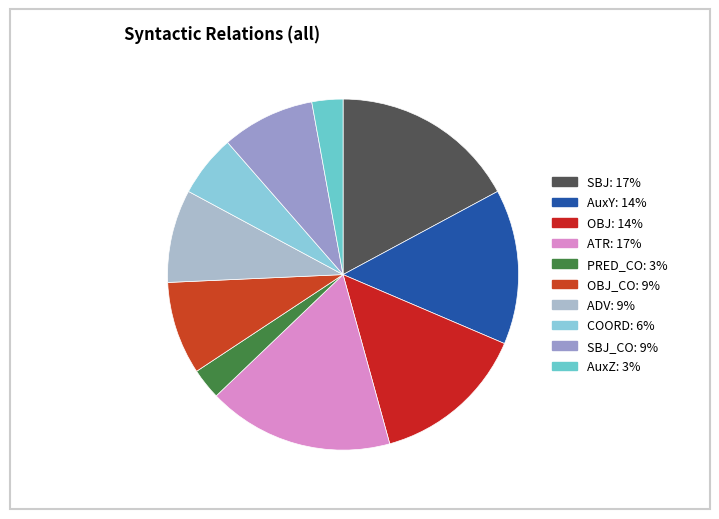

Does any single category account for the majority?

No